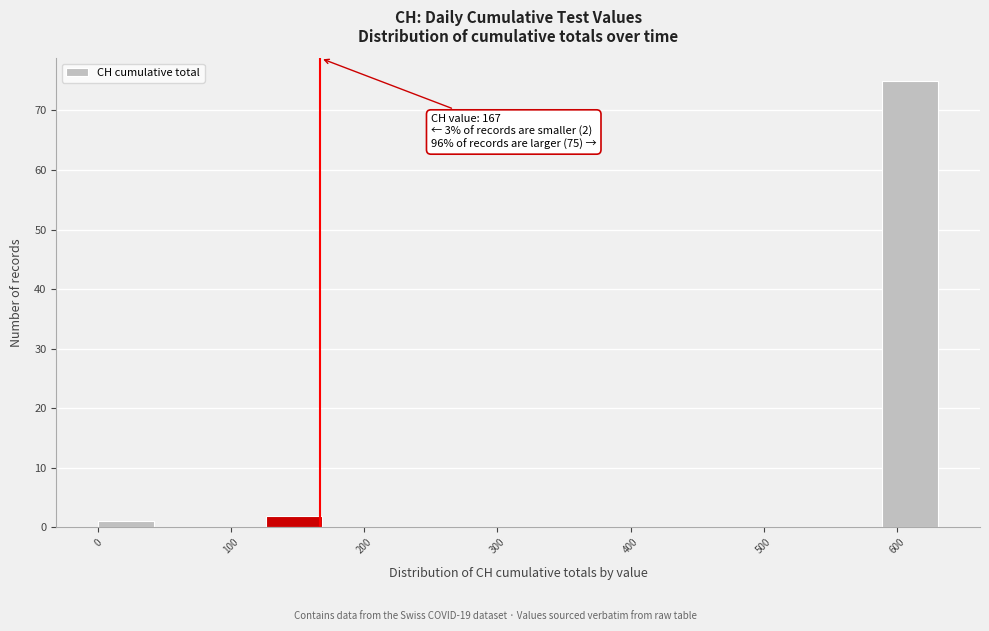

Which range on the x-axis has the tallest bar?

590 to 630